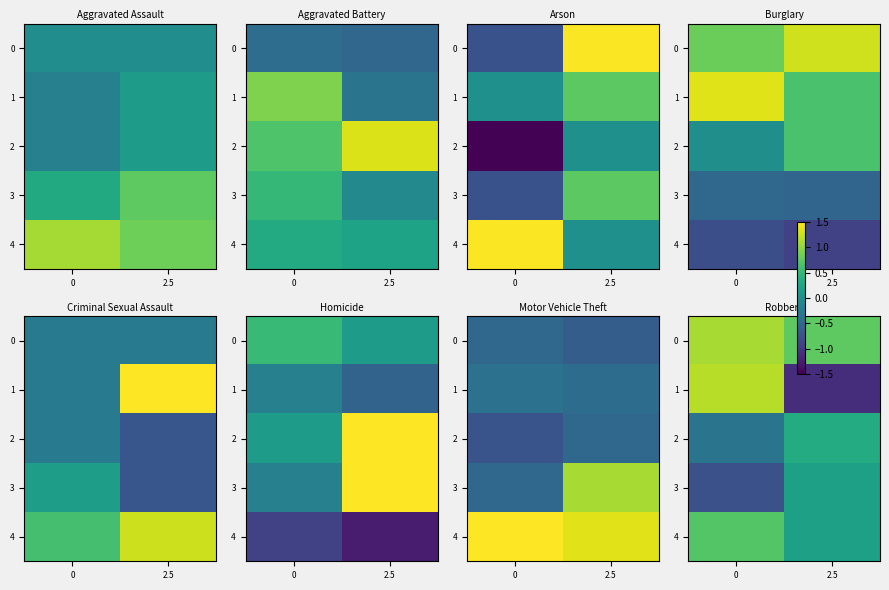

Rank the series by their maximum value, from lowest to highest.

3, 2, 4, 0, 1